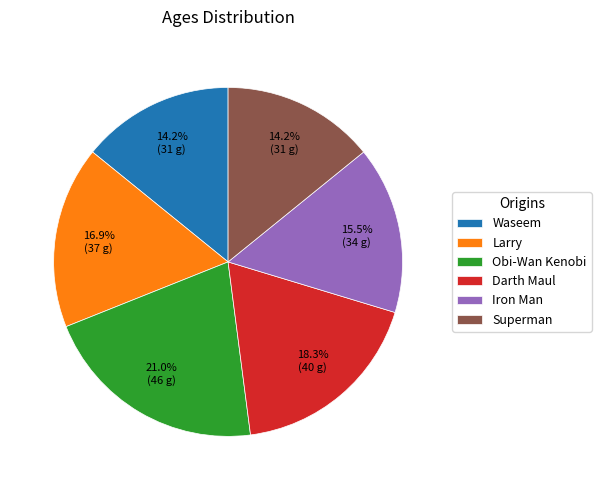

What is the ratio of the value at Darth Maul to the value at Superman?

1.3